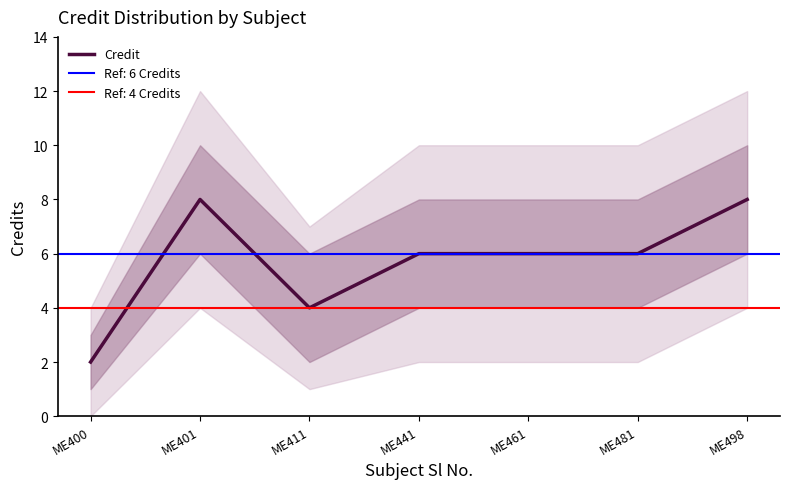

What is the sum of the values at ME401 and ME461?

14